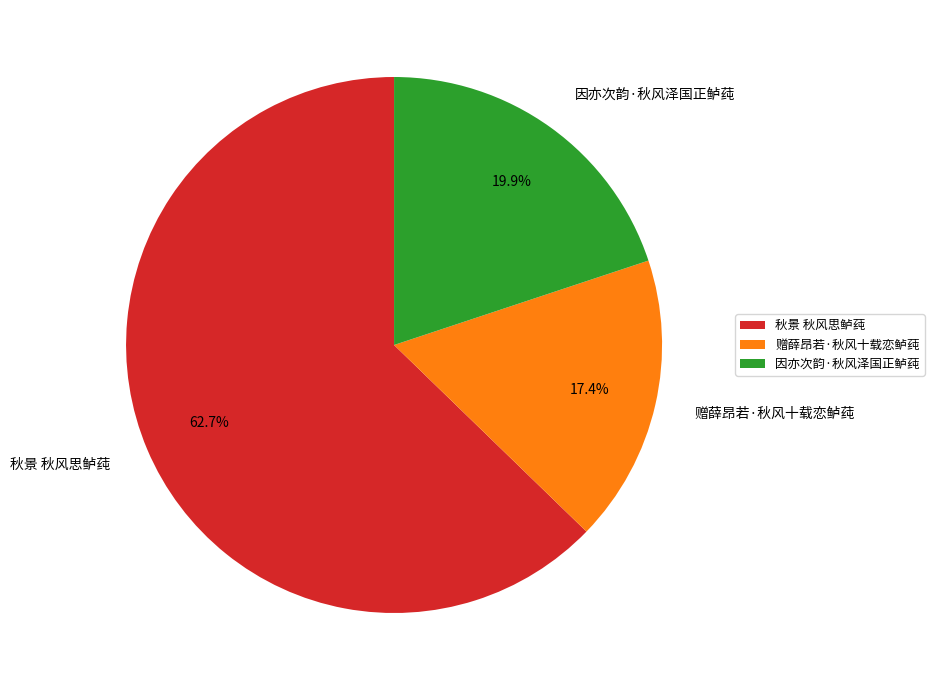

What is the largest slice in the pie chart?

秋景 秋风思鲈莼